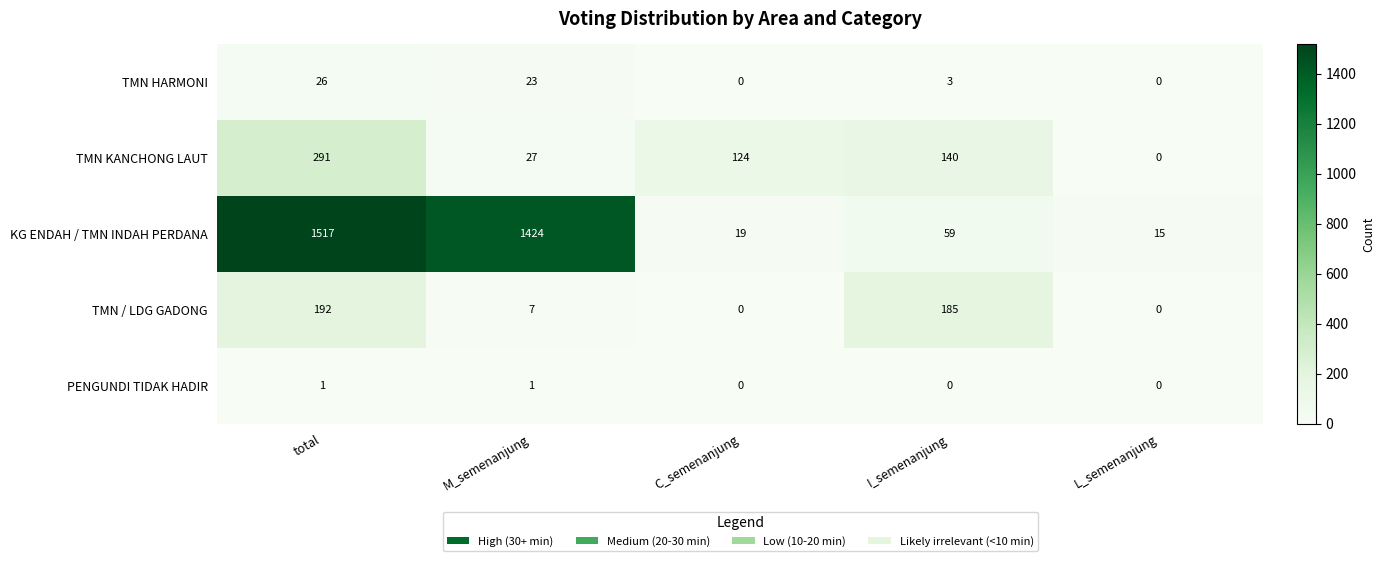

What is the difference between the highest and lowest values at I_semenanjung?

185